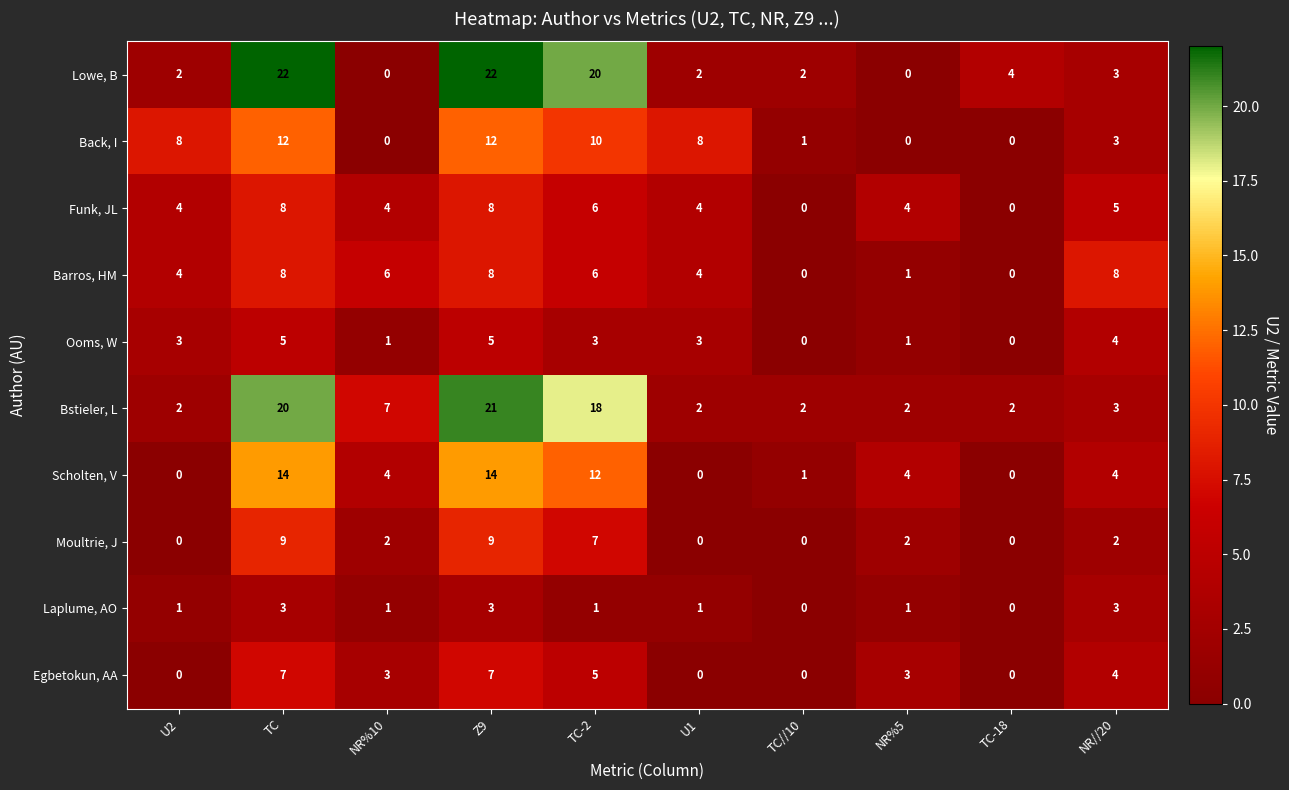

Which series has the largest total across all categories?

Bstieler, L